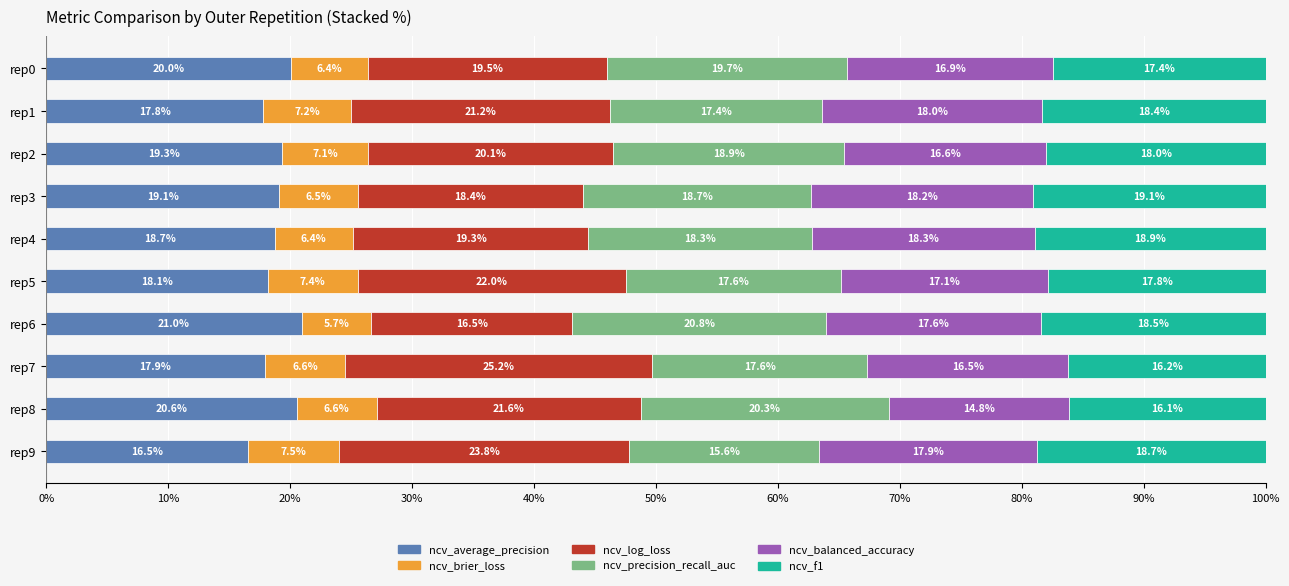

Rank the categories by ncv_average_precision value from lowest to highest.

rep9, rep1, rep7, rep5, rep4, rep3, rep2, rep0, rep8, rep6